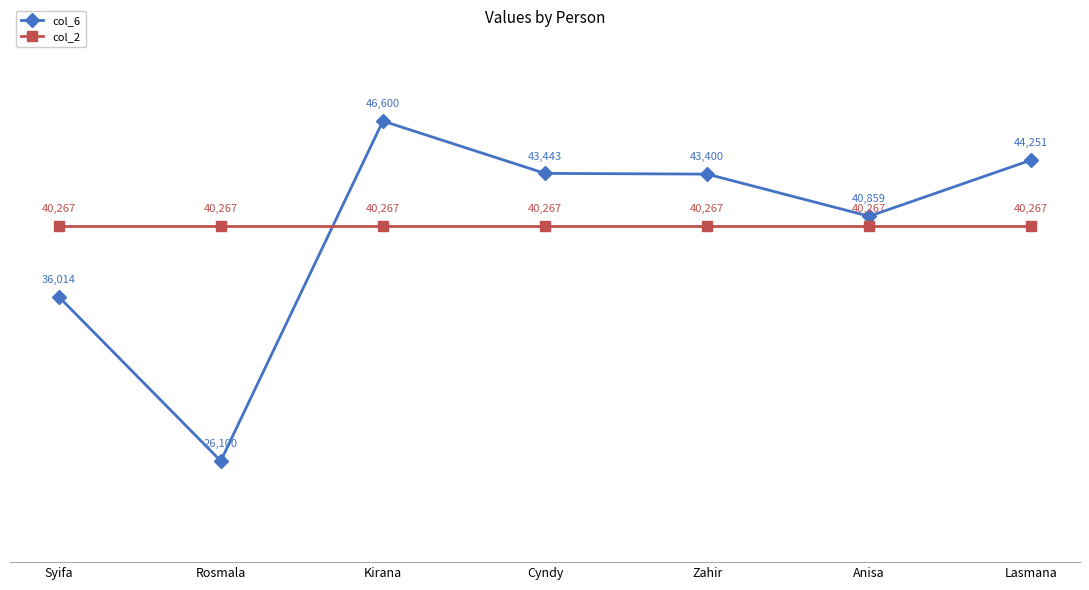

What is the difference between the second highest and minimum values in the col_6 series?

18151